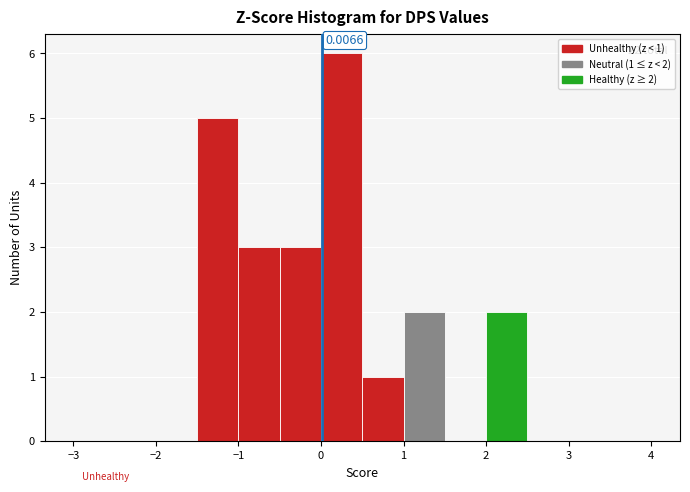

Over which range of the x-axis is the bar tallest?

0.0 to 0.5